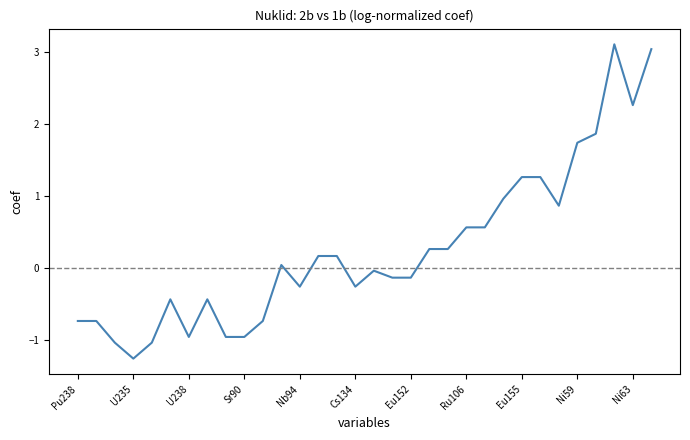

How many values are below 0?

16